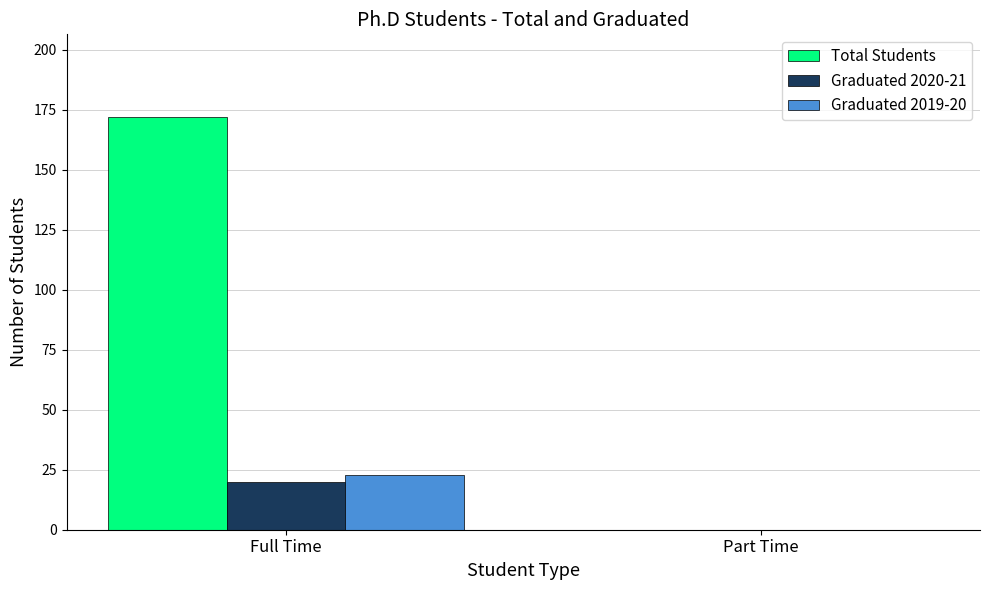

What is the difference between the Graduated 2020-21 values at Full Time and Part Time?

20